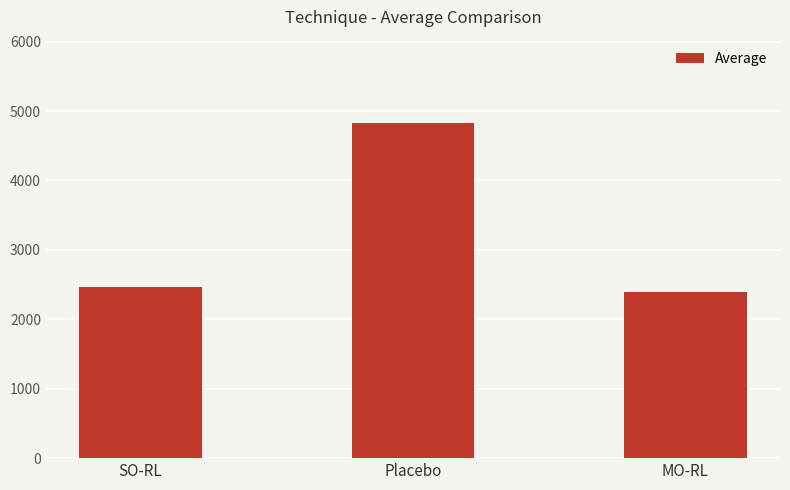

True or false: the data shows 2666.7 at Placebo.

False